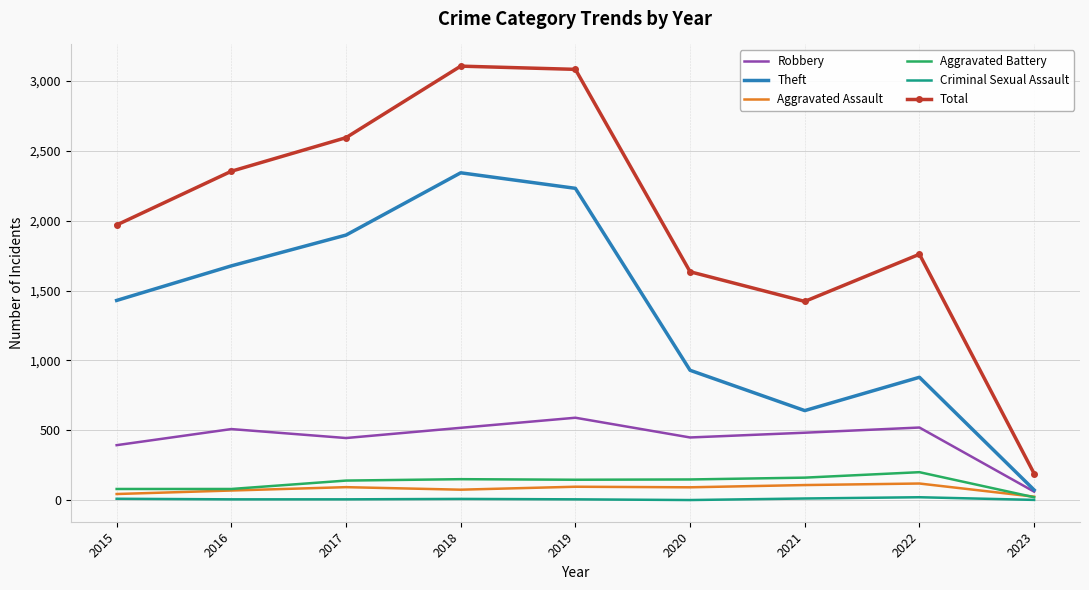

How many distinct data groups are displayed?

6